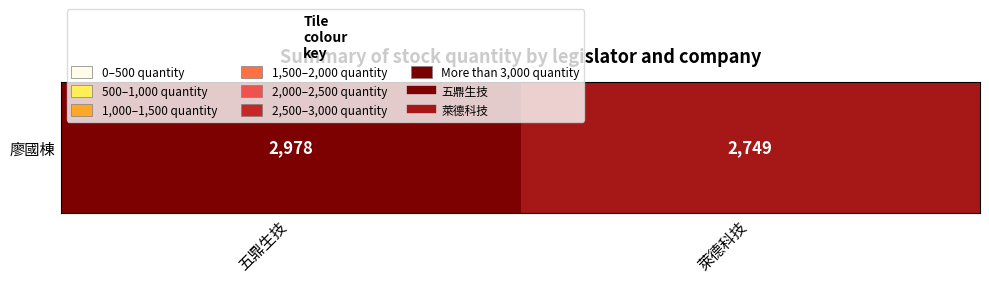

Reading left to right, list all the values displayed in this chart.

五鼎生技=2978	萊德科技=2749